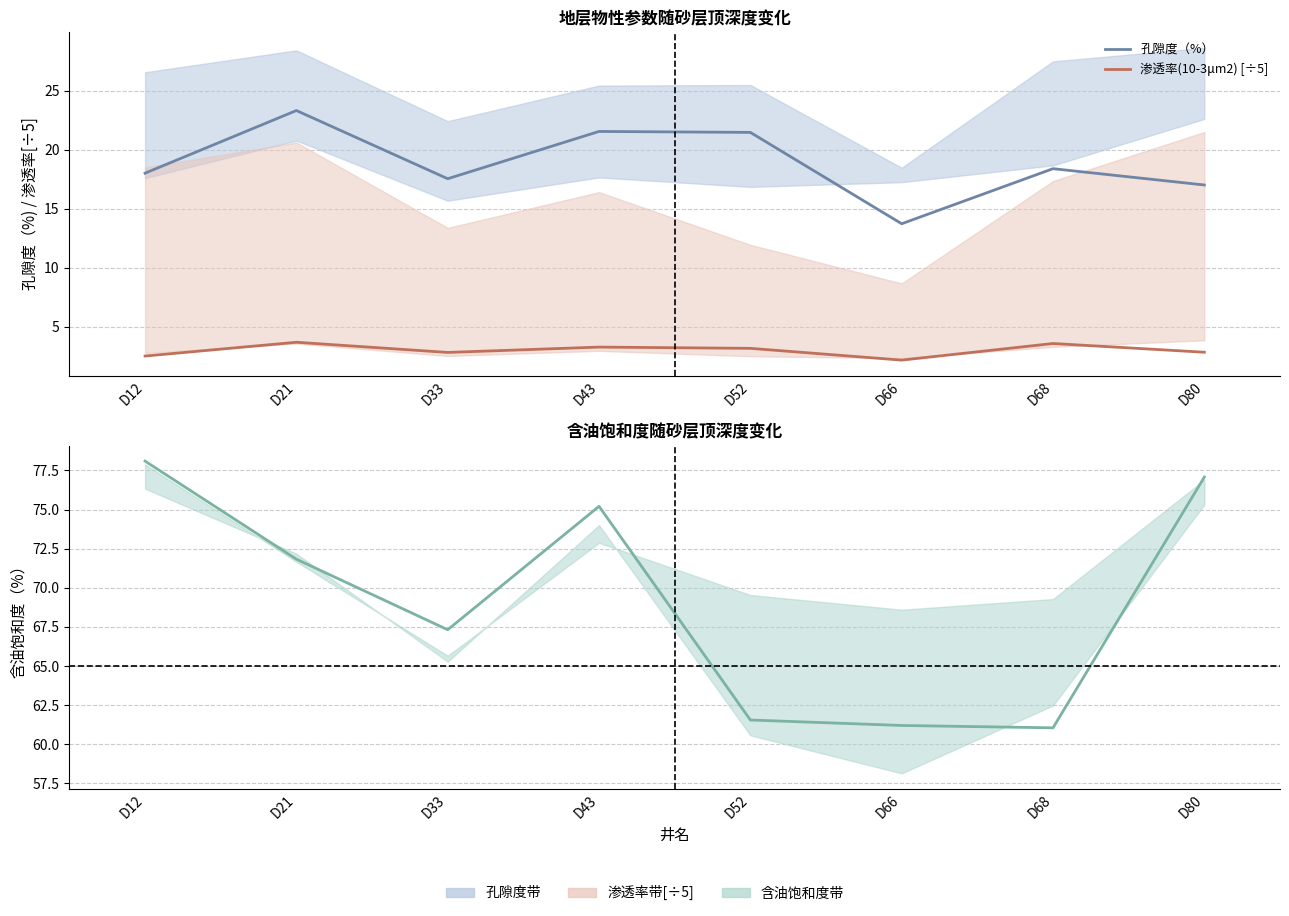

Where does the 含油饱和度(%) series first go above 71?

D12